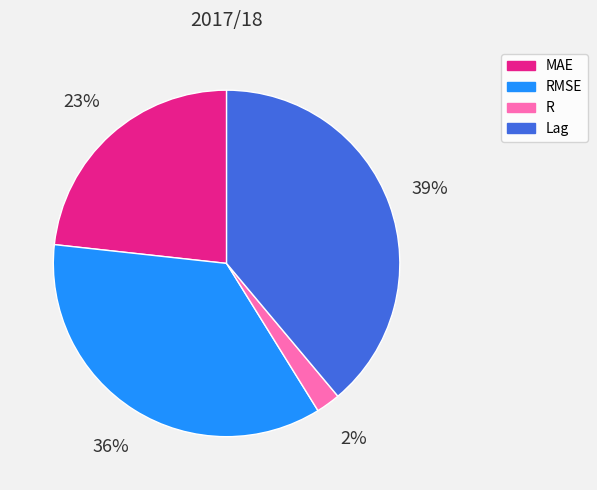

Which has a higher value, R or RMSE?

RMSE